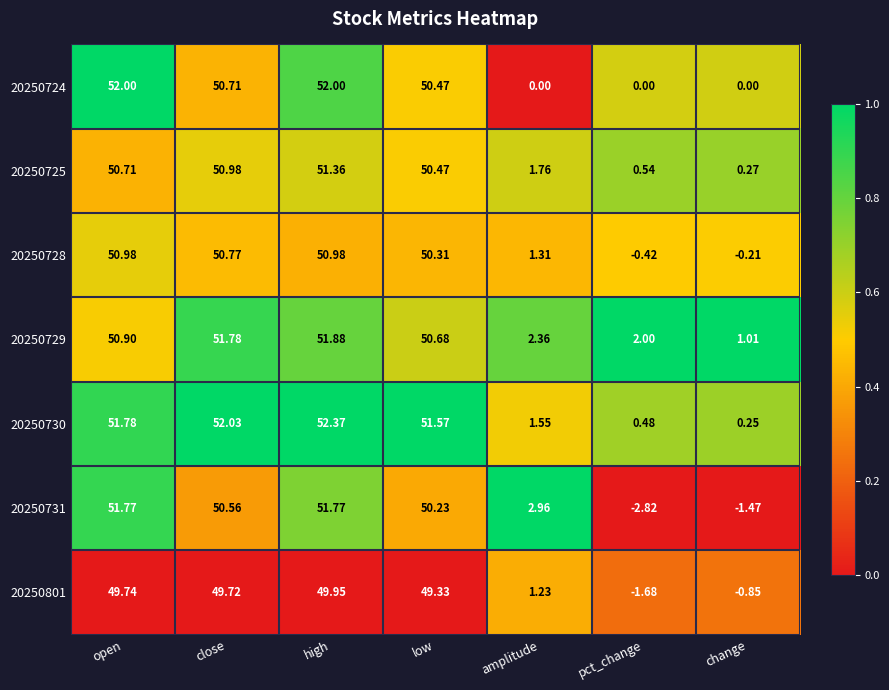

Which series has the largest range (max minus min)?

20250731